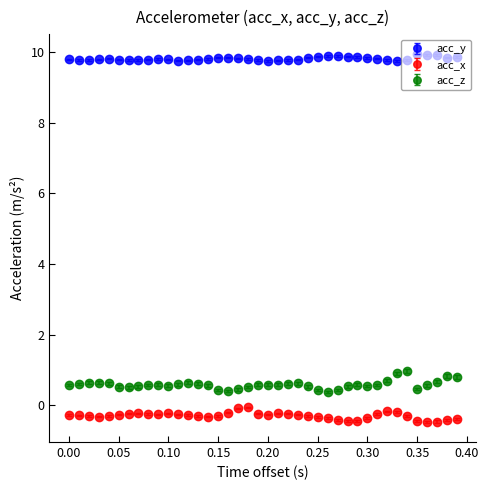

Which series has the largest total across all categories?

acc_y